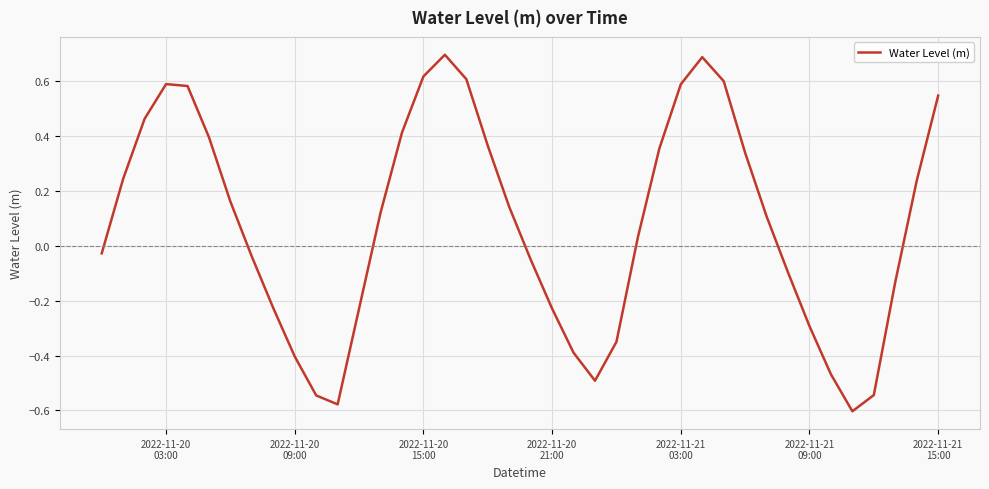

What is the greatest value displayed?

0.7